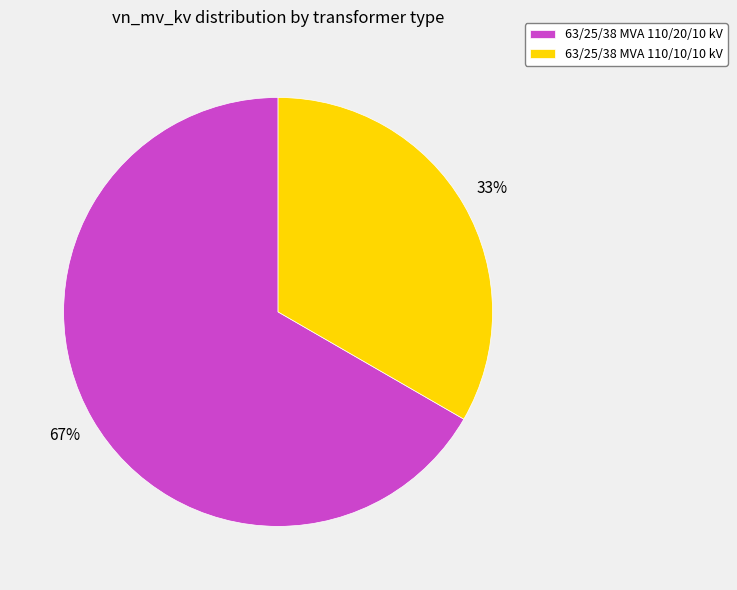

Which slice represents more than half of the pie?

63/25/38 MVA 110/20/10 kV